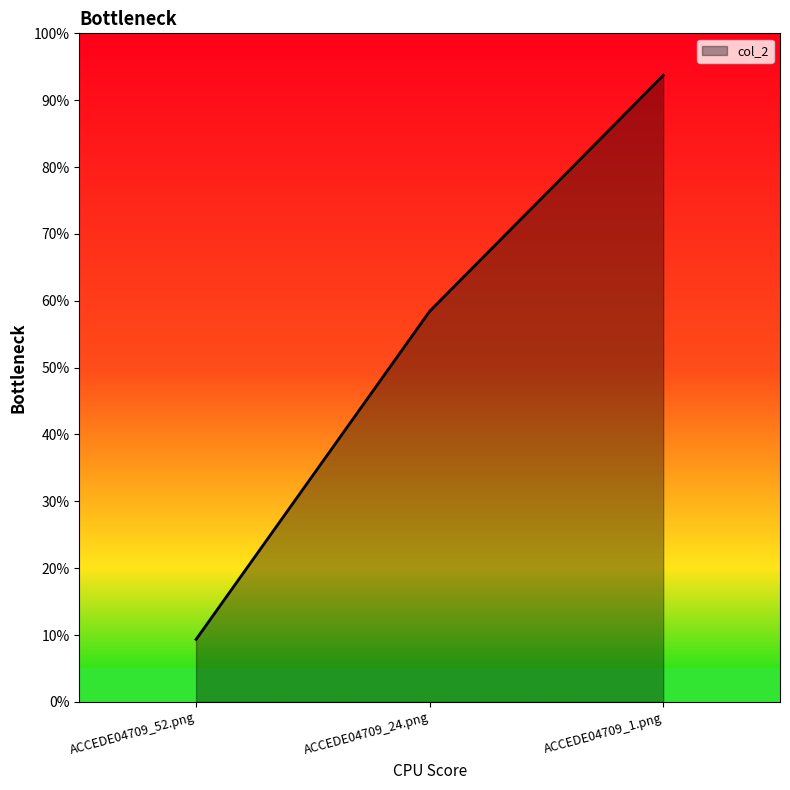

List the labels in order of value, smallest first.

ACCEDE04709_52.png, ACCEDE04709_24.png, ACCEDE04709_1.png